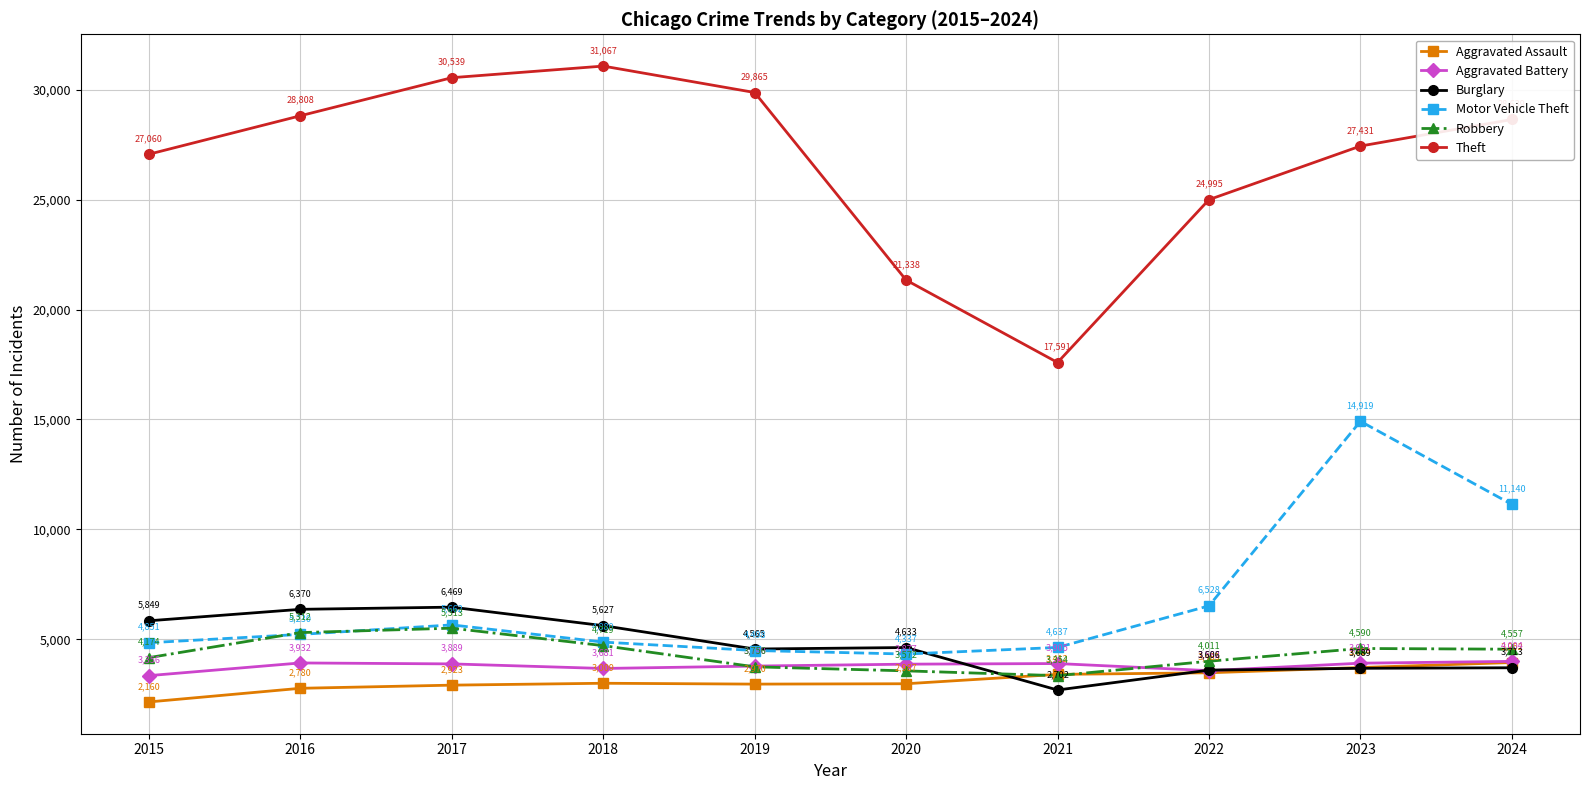

Reading left to right, transcribe all the data shown in this chart.

Aggravated Assault: 2160	2780	2923	3009	2970	2987	3412	3485	3724	3952
Aggravated Battery: 3356	3932	3889	3681	3790	3877	3905	3582	3921	4004
Burglary: 5849	6370	6469	5627	4565	4633	2702	3606	3689	3713
Motor Vehicle Theft: 4851	5230	5662	4880	4498	4337	4637	6528	14919	11140
Robbery: 4174	5312	5513	4719	3756	3572	3354	4011	4590	4557
Theft: 27060	28808	30539	31067	29865	21338	17591	24995	27431	28639